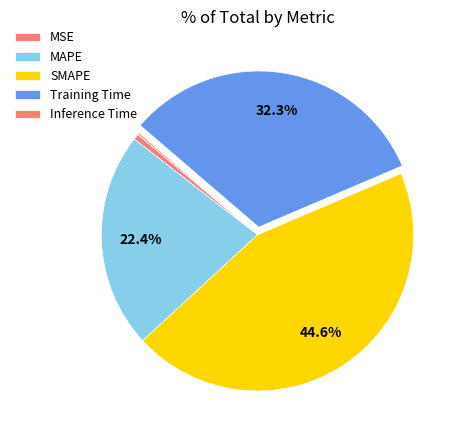

To the nearest percent, what is the average slice percentage?

20%